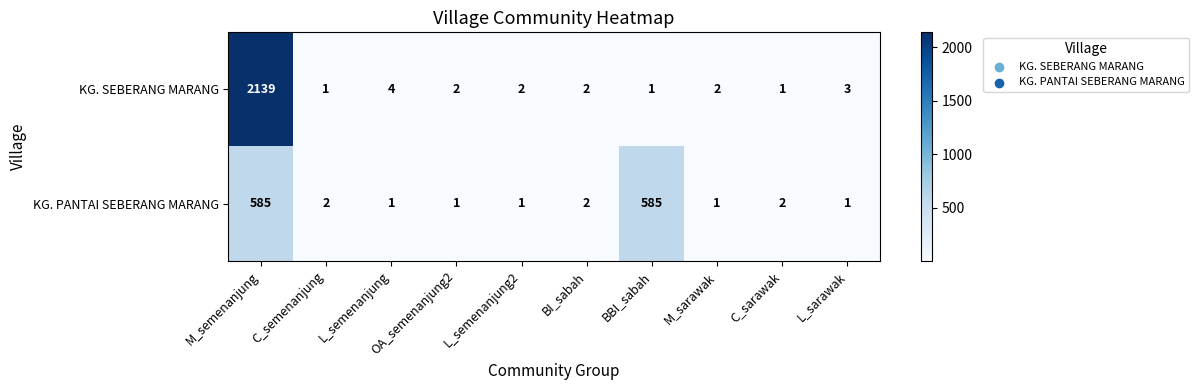

What is the minimum value shown in the chart?

1